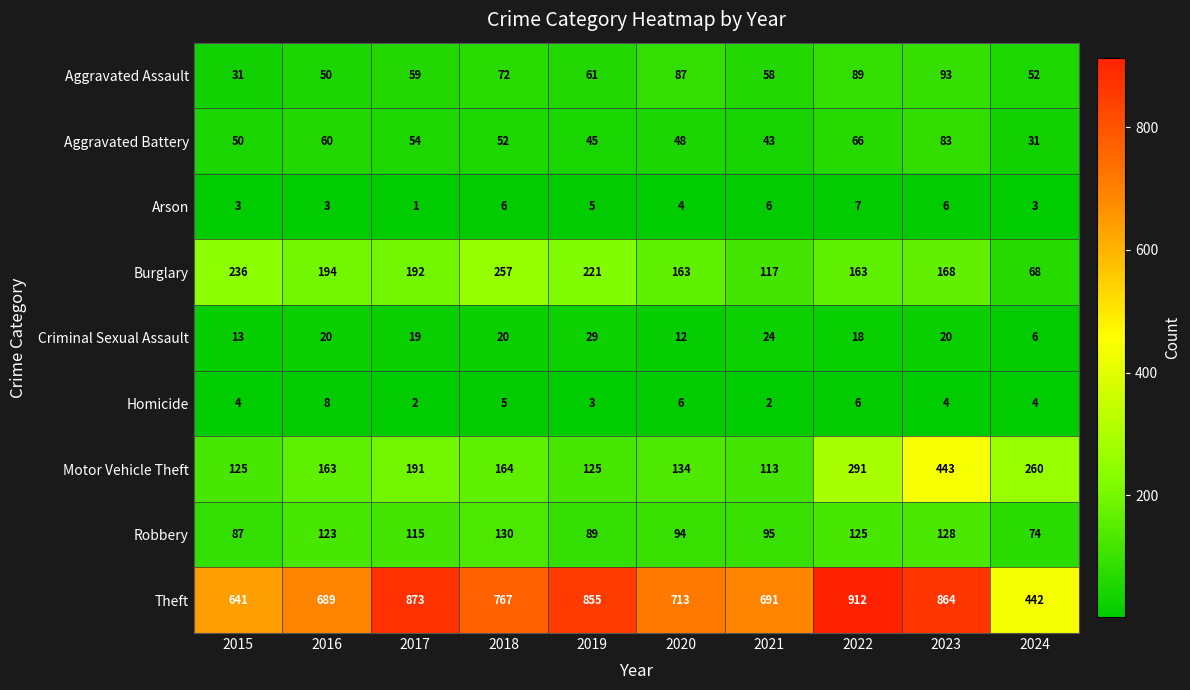

What is the sum of the Theft values at 2015 and 2024?

1083